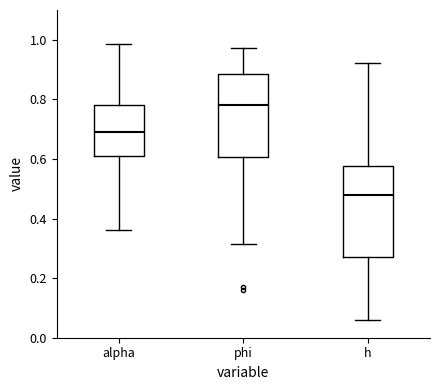

Reading left to right, read every box against the y-axis: the position of its median line, the range the box covers, and the ends of its whiskers. The values are not printed on the chart, so give them approximately, as read against the axis.

alpha: median 0.70, box 0.62 to 0.78, whiskers 0.36 to 0.98
phi: median 0.78, box 0.60 to 0.88, whiskers 0.32 to 0.98
h: median 0.48, box 0.28 to 0.58, whiskers 0.06 to 0.92